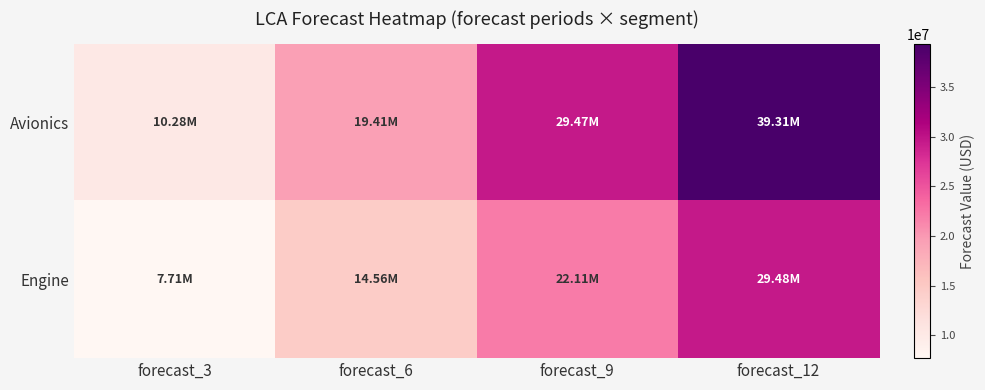

At how many categories does at least one series exceed 33981452?

1